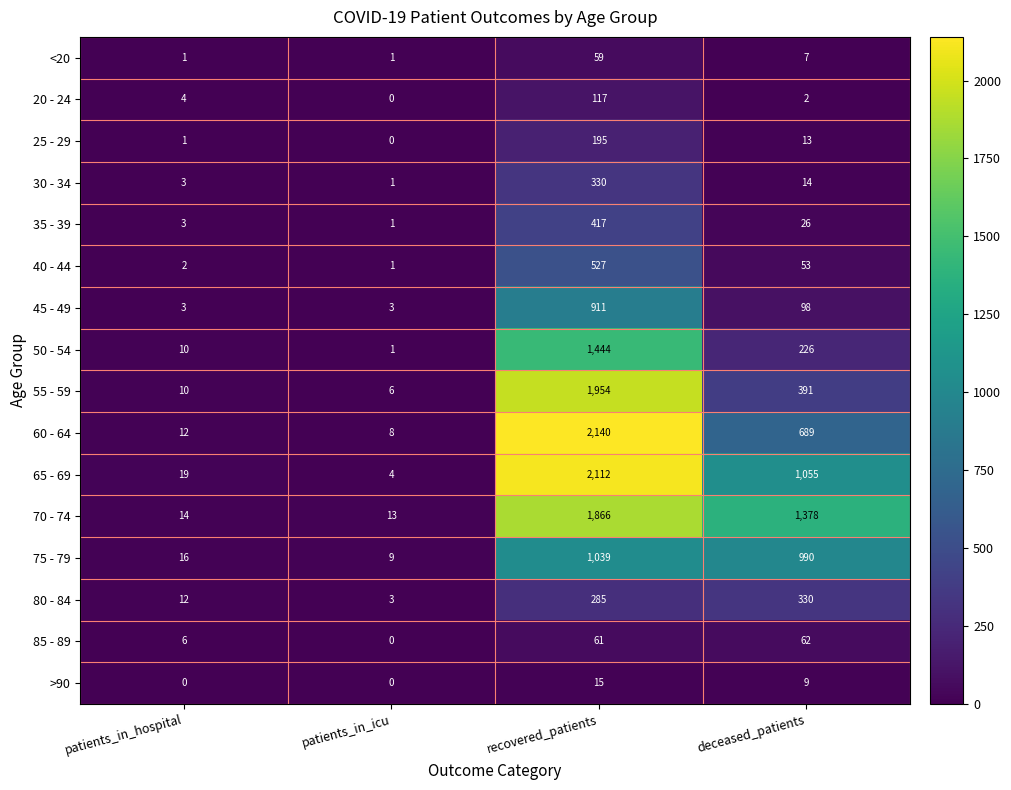

How many values in the 75 - 79 series are below 990?

2